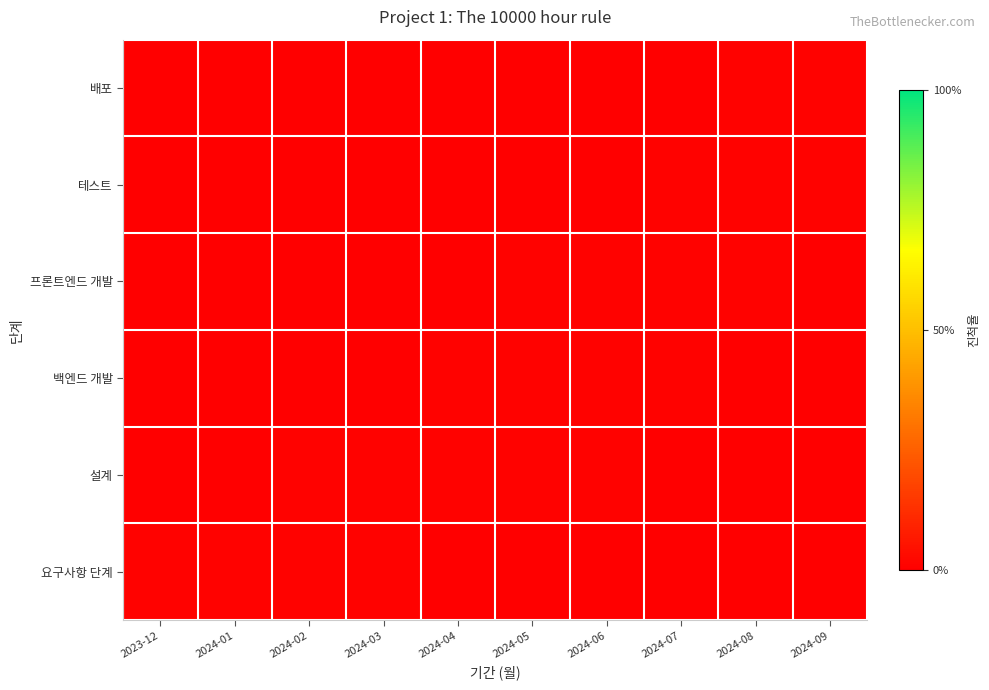

How many data points does each series have?

10